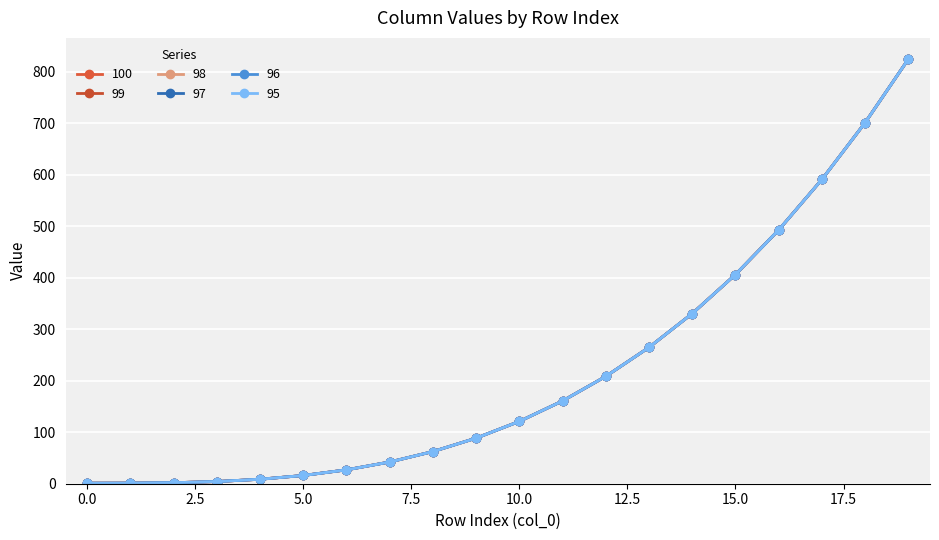

At which label is col_99 closest to 412?

15